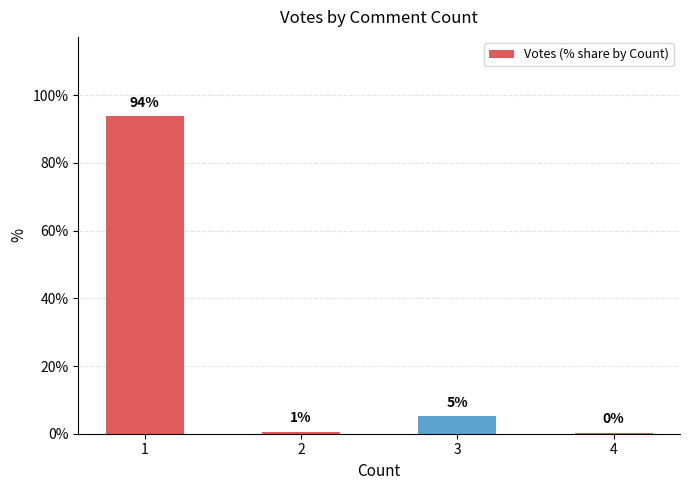

What is the change in value from 1 to 2?

-93.1